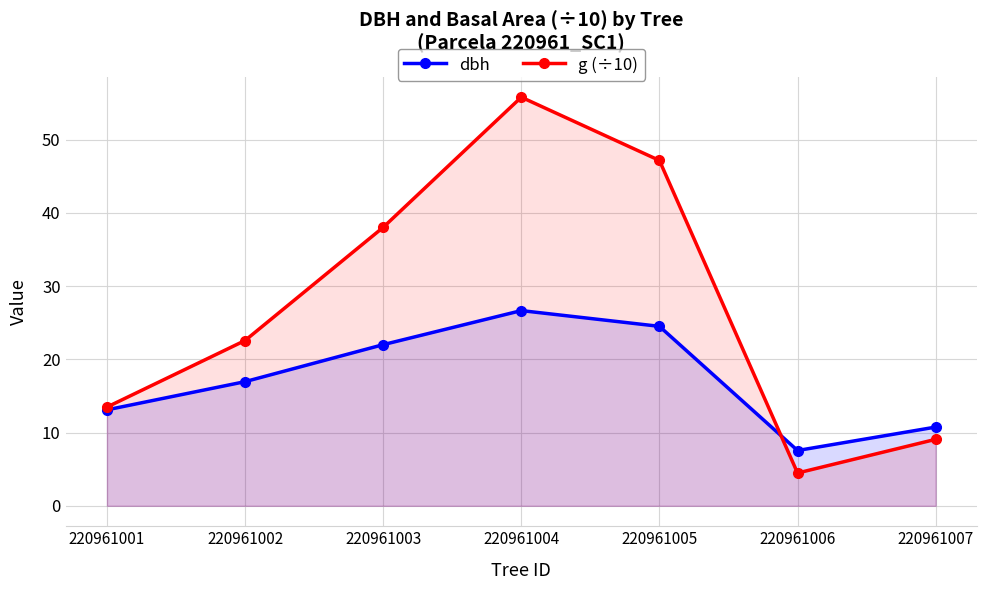

What is the highest value of the dbh series?

26.6